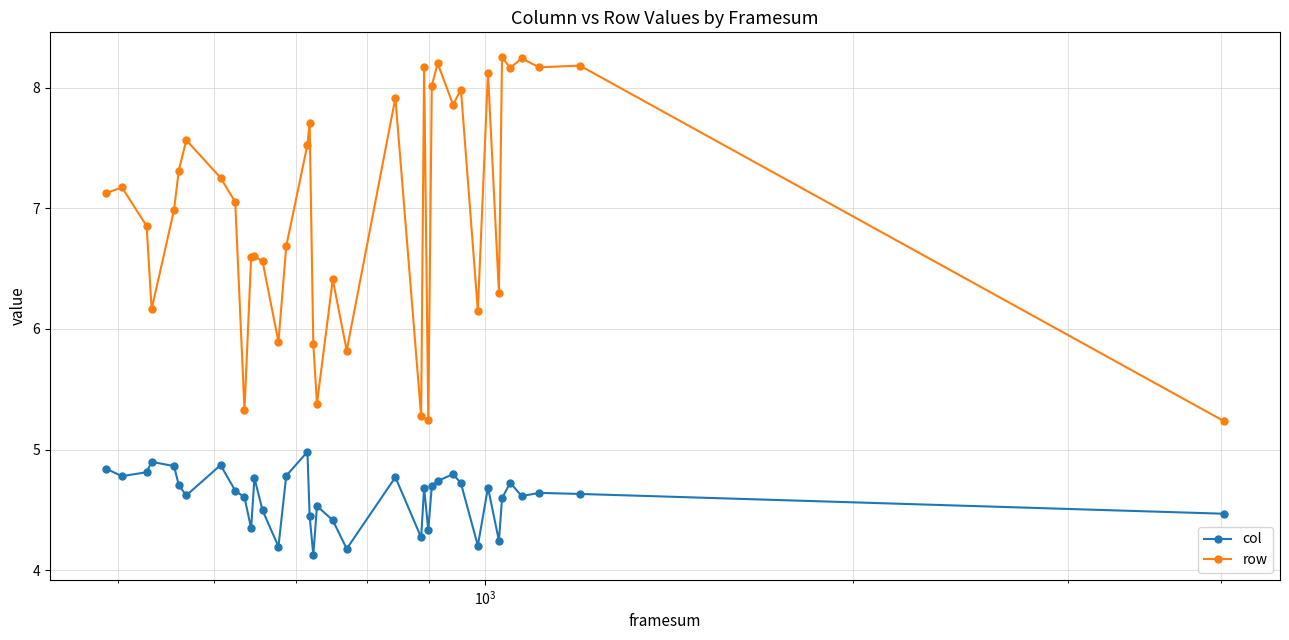

Which series has the largest total across all categories?

row